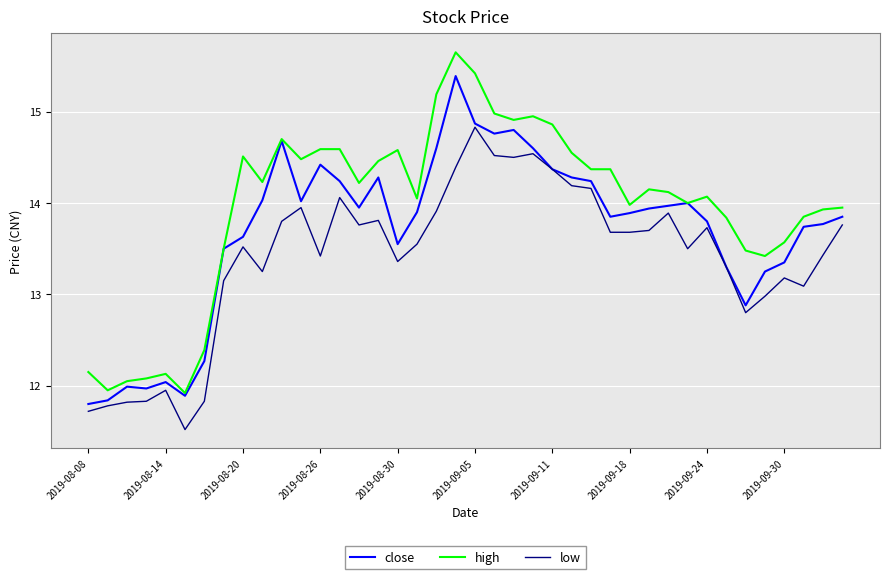

True or false: low and high intersect in this chart.

False